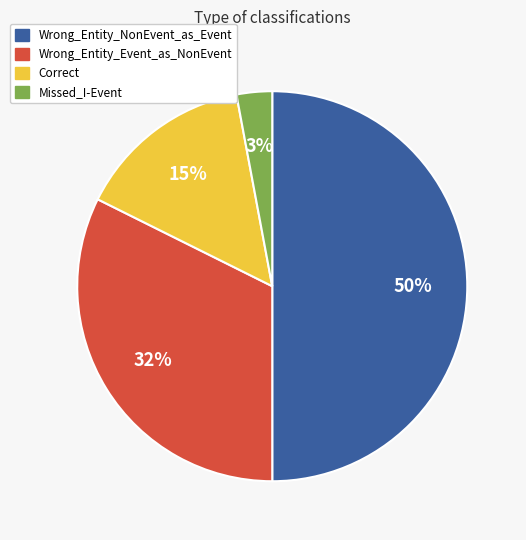

To the nearest percent, what is the average slice percentage?

25%